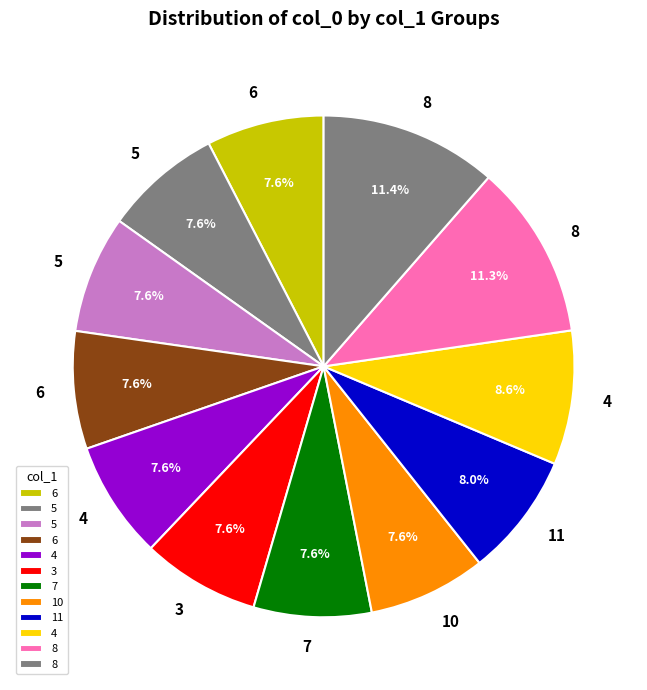

Count the number of slices in the pie.

12